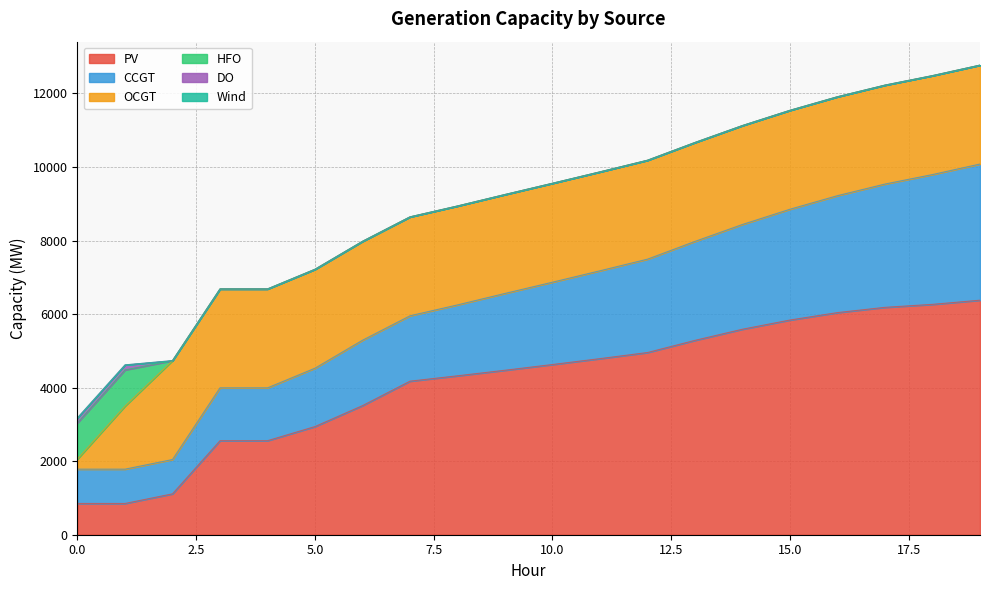

Rank the series by their maximum value, from lowest to highest.

Wind, DO, HFO, OCGT, CCGT, PV